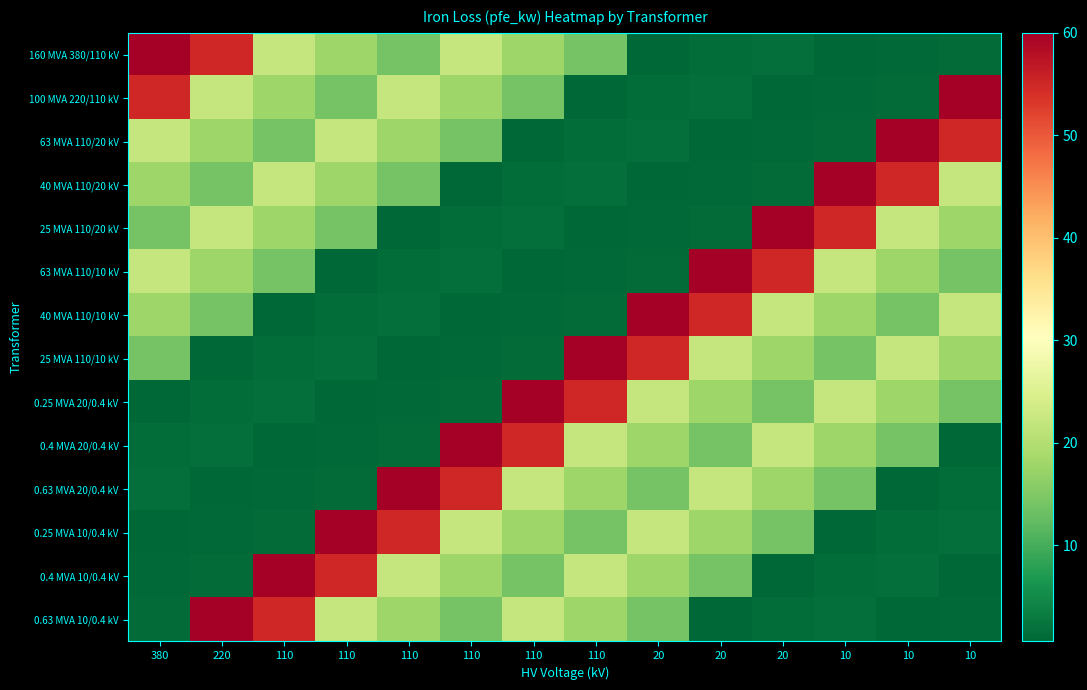

Reading left to right, list all the values displayed in this chart.

160 MVA 380/110 kV: 380=60.0	220=55.0	110=22.0	110=18.0	110=14.0	110=22.0	110=18.0	110=14.0	20=0.8	20=1.4	20=1.6	10=0.6	10=0.9	10=1.2
100 MVA 220/110 kV: 380=55.0	220=22.0	110=18.0	110=14.0	110=22.0	110=18.0	110=14.0	110=0.8	20=1.4	20=1.6	20=0.6	10=0.9	10=1.2	10=60.0
63 MVA 110/20 kV: 380=22.0	220=18.0	110=14.0	110=22.0	110=18.0	110=14.0	110=0.8	110=1.4	20=1.6	20=0.6	20=0.9	10=1.2	10=60.0	10=55.0
40 MVA 110/20 kV: 380=18.0	220=14.0	110=22.0	110=18.0	110=14.0	110=0.8	110=1.4	110=1.6	20=0.6	20=0.9	20=1.2	10=60.0	10=55.0	10=22.0
25 MVA 110/20 kV: 380=14.0	220=22.0	110=18.0	110=14.0	110=0.8	110=1.4	110=1.6	110=0.6	20=0.9	20=1.2	20=60.0	10=55.0	10=22.0	10=18.0
63 MVA 110/10 kV: 380=22.0	220=18.0	110=14.0	110=0.8	110=1.4	110=1.6	110=0.6	110=0.9	20=1.2	20=60.0	20=55.0	10=22.0	10=18.0	10=14.0
40 MVA 110/10 kV: 380=18.0	220=14.0	110=0.8	110=1.4	110=1.6	110=0.6	110=0.9	110=1.2	20=60.0	20=55.0	20=22.0	10=18.0	10=14.0	10=22.0
25 MVA 110/10 kV: 380=14.0	220=0.8	110=1.4	110=1.6	110=0.6	110=0.9	110=1.2	110=60.0	20=55.0	20=22.0	20=18.0	10=14.0	10=22.0	10=18.0
0.25 MVA 20/0.4 kV: 380=0.8	220=1.4	110=1.6	110=0.6	110=0.9	110=1.2	110=60.0	110=55.0	20=22.0	20=18.0	20=14.0	10=22.0	10=18.0	10=14.0
0.4 MVA 20/0.4 kV: 380=1.4	220=1.6	110=0.6	110=0.9	110=1.2	110=60.0	110=55.0	110=22.0	20=18.0	20=14.0	20=22.0	10=18.0	10=14.0	10=0.8
0.63 MVA 20/0.4 kV: 380=1.6	220=0.6	110=0.9	110=1.2	110=60.0	110=55.0	110=22.0	110=18.0	20=14.0	20=22.0	20=18.0	10=14.0	10=0.8	10=1.4
0.25 MVA 10/0.4 kV: 380=0.6	220=0.9	110=1.2	110=60.0	110=55.0	110=22.0	110=18.0	110=14.0	20=22.0	20=18.0	20=14.0	10=0.8	10=1.4	10=1.6
0.4 MVA 10/0.4 kV: 380=0.9	220=1.2	110=60.0	110=55.0	110=22.0	110=18.0	110=14.0	110=22.0	20=18.0	20=14.0	20=0.8	10=1.4	10=1.6	10=0.6
0.63 MVA 10/0.4 kV: 380=1.2	220=60.0	110=55.0	110=22.0	110=18.0	110=14.0	110=22.0	110=18.0	20=14.0	20=0.8	20=1.4	10=1.6	10=0.6	10=0.9